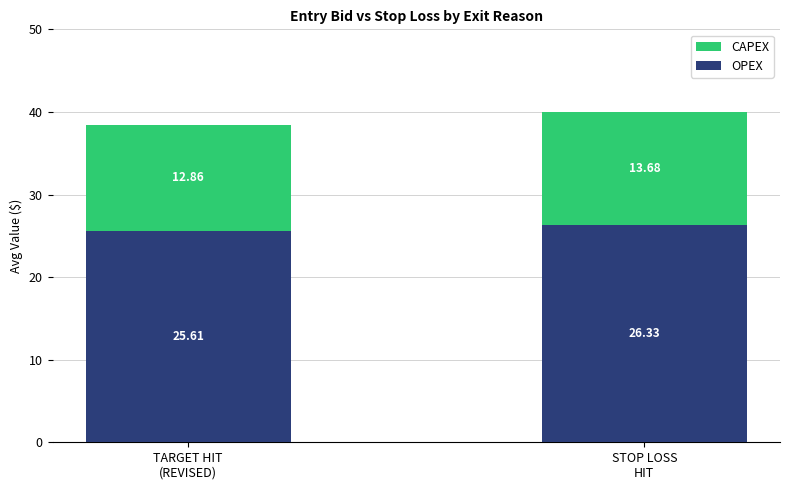

What is the average value of the OPEX series?

26.0